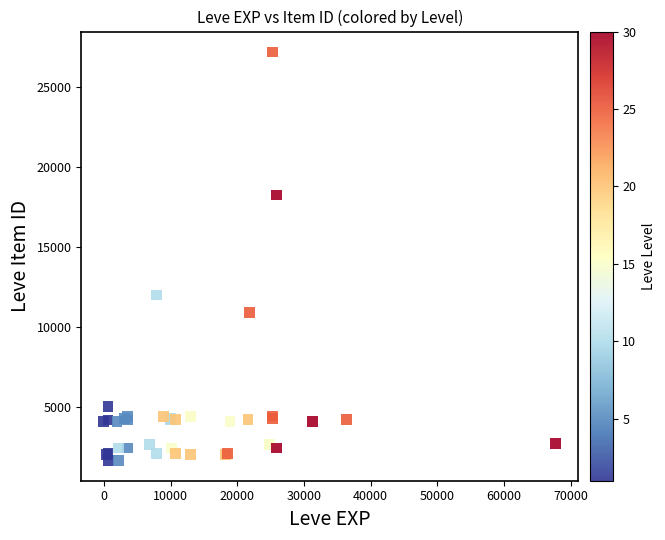

What Y value in the scatter plot is closest to 14448?

12018